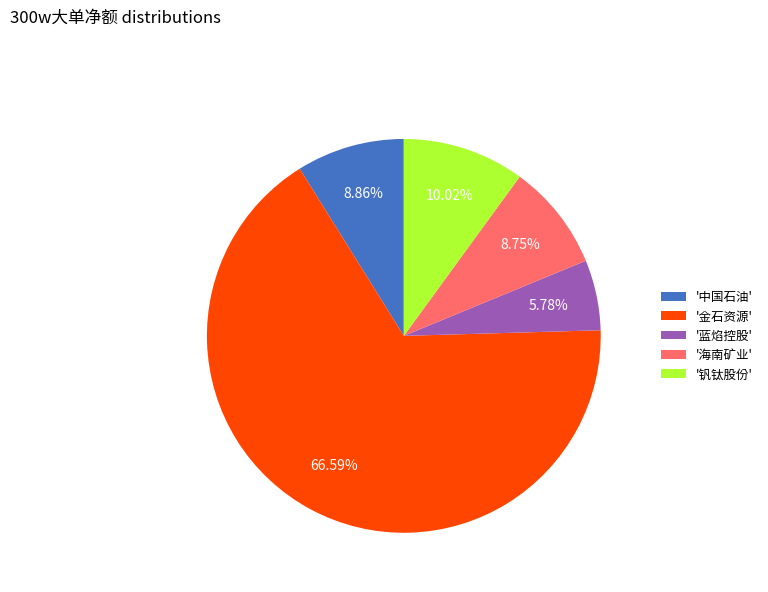

To the nearest percent, what is the difference between the largest and smallest slice percentages?

61%